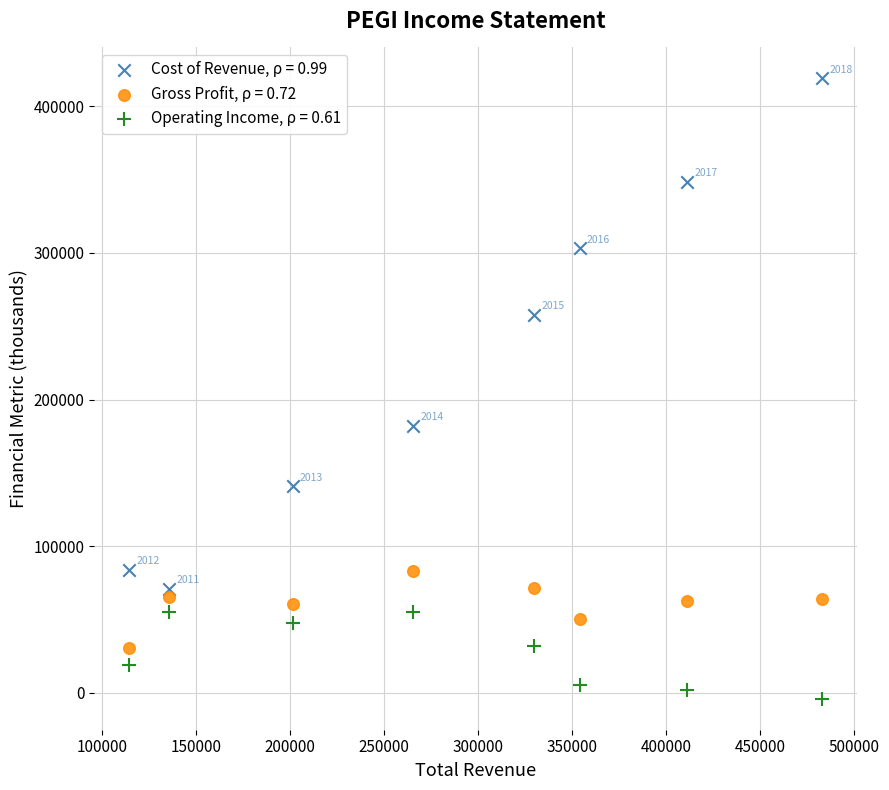

Which series reaches the maximum Y coordinate?

Cost of Revenue, ρ = 0.99